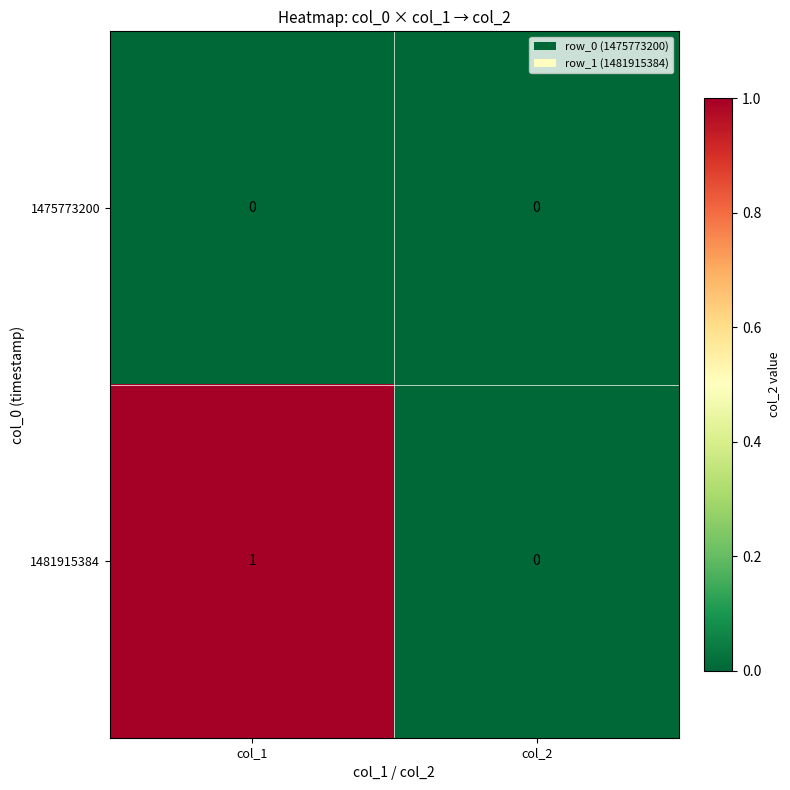

Between col_1 and col_2, which series saw the biggest shift?

1481915384